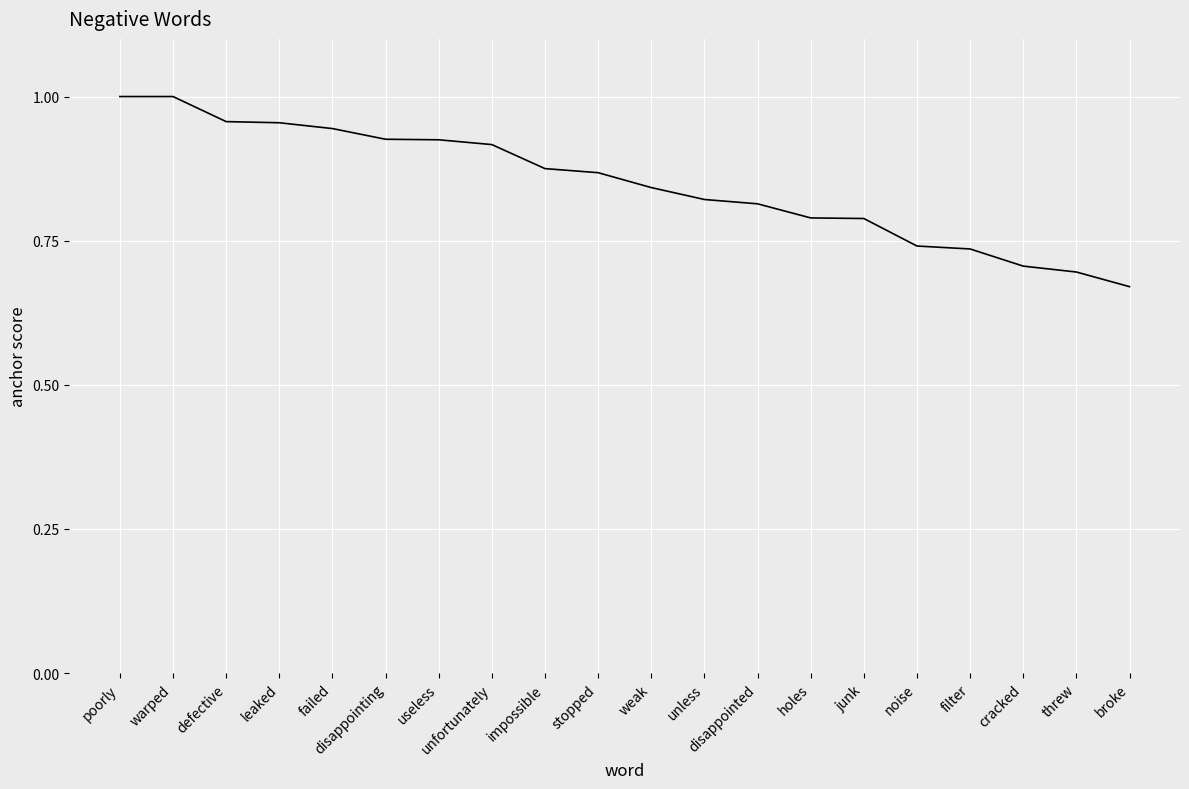

Where is the data nearest to the value 0?

broke